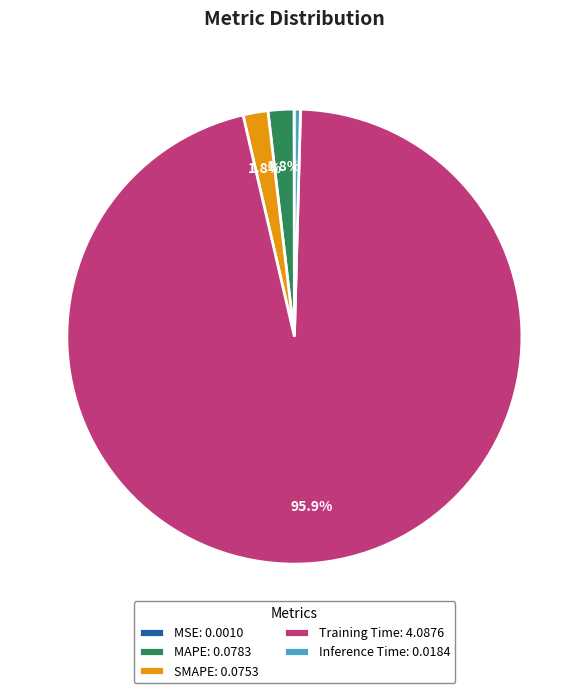

What is the largest slice in the pie chart?

Training Time